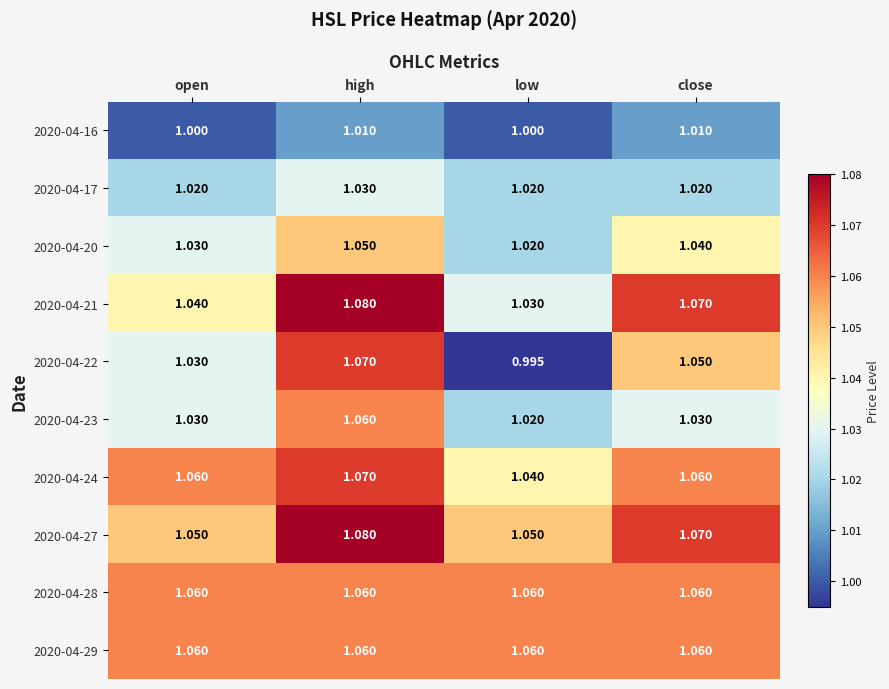

At which label is 2020-04-23 closest to 1?

low